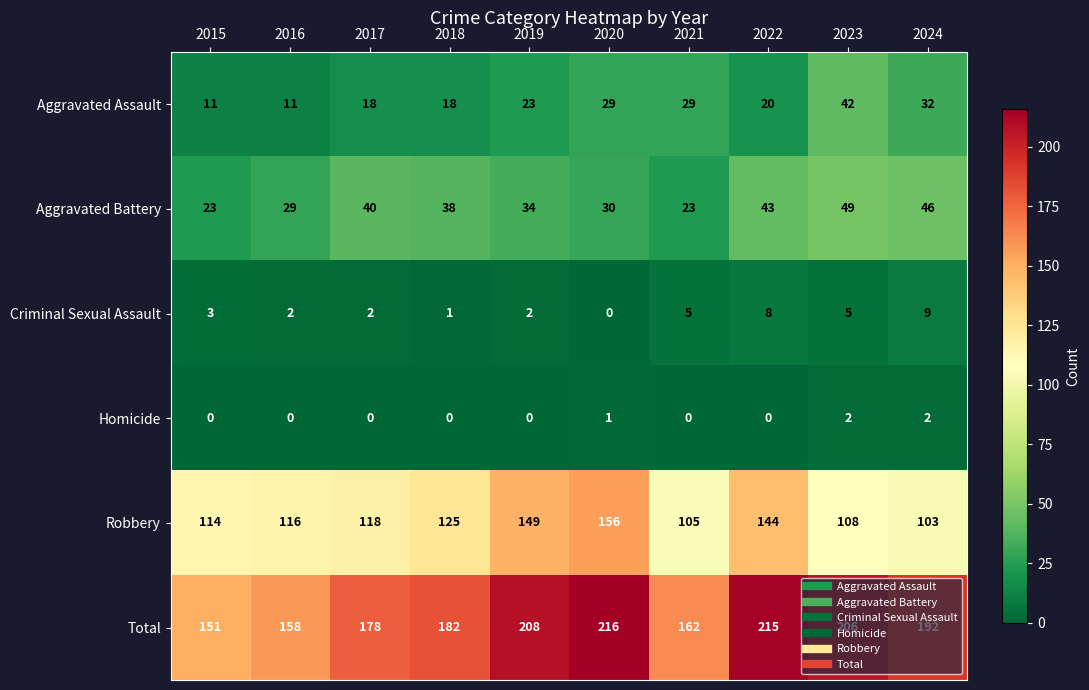

List the series in order of their peak value, highest first.

Total, Robbery, Aggravated Battery, Aggravated Assault, Criminal Sexual Assault, Homicide